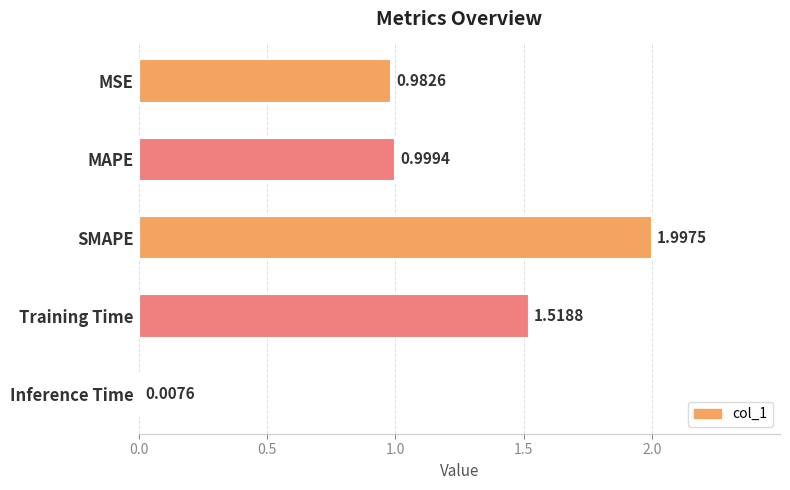

What is the change in value from Training Time to Inference Time?

-1.5